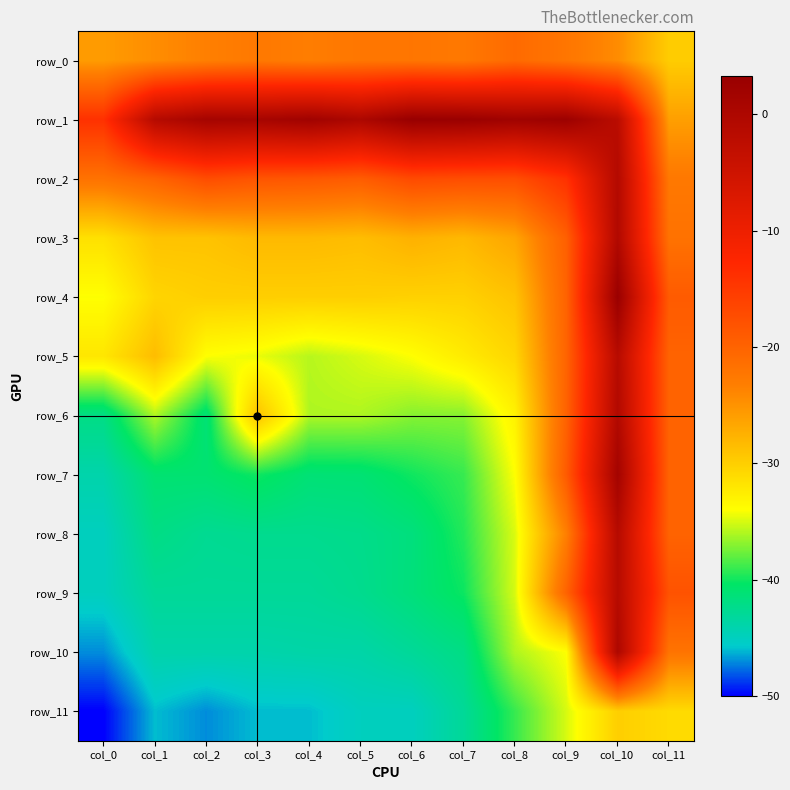

What is the smallest value displayed?

-50.0